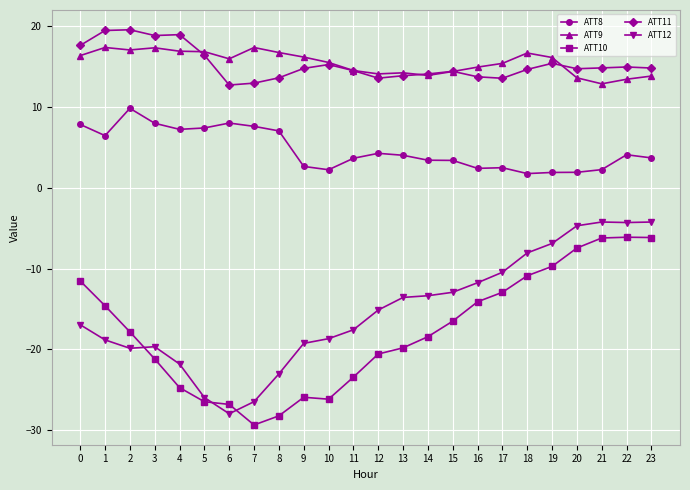

What is the total value across all series at 6?

-18.0